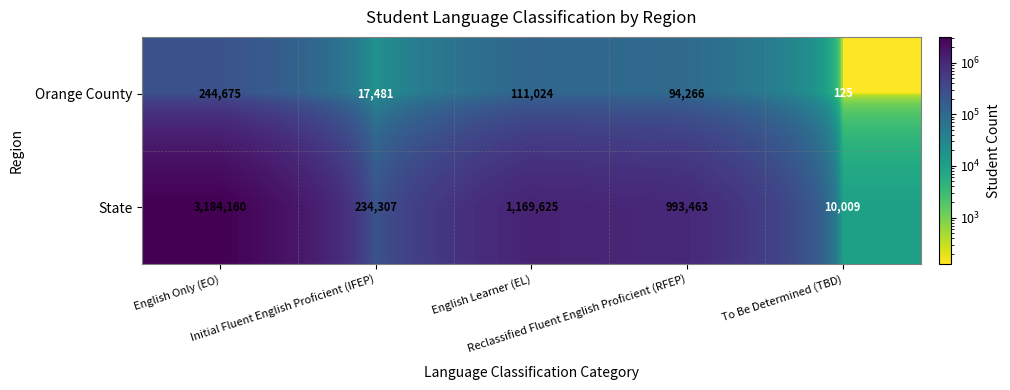

What is the sum of all Orange County values?

467571